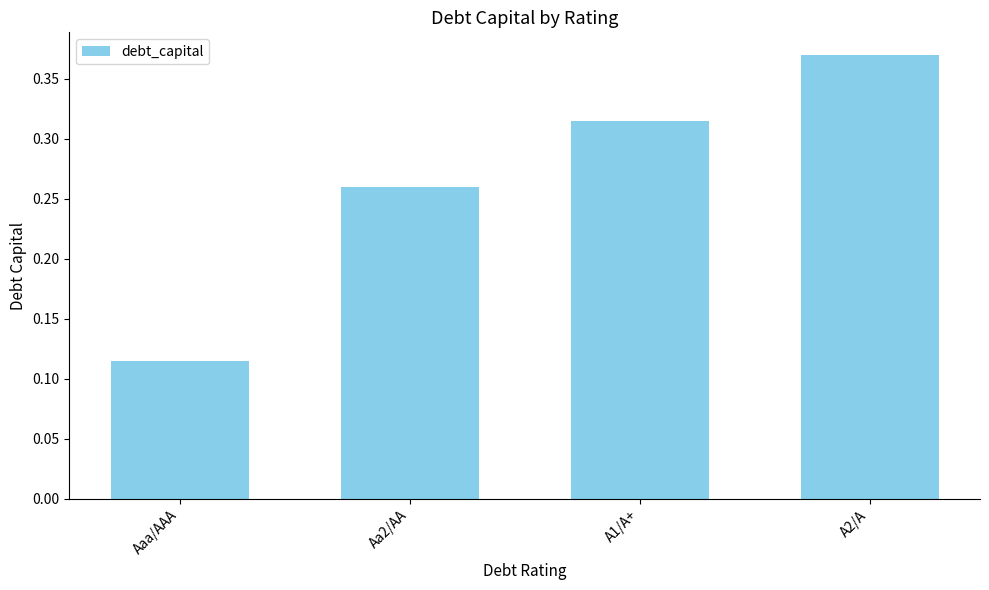

What is the label of the 1st bar from the left?

Aaa/AAA